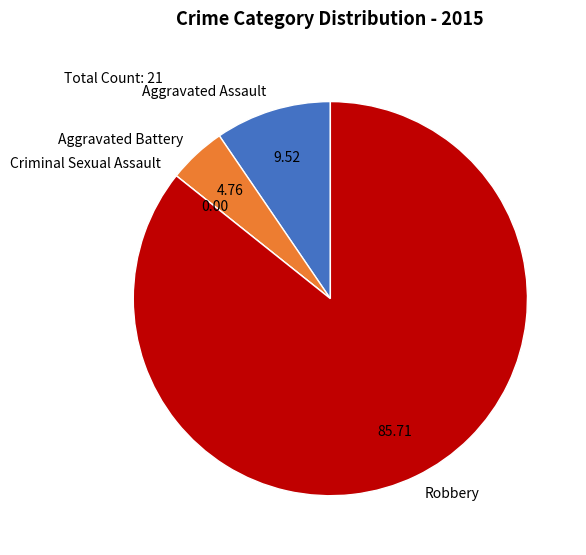

Which category has the biggest portion of the pie?

Robbery